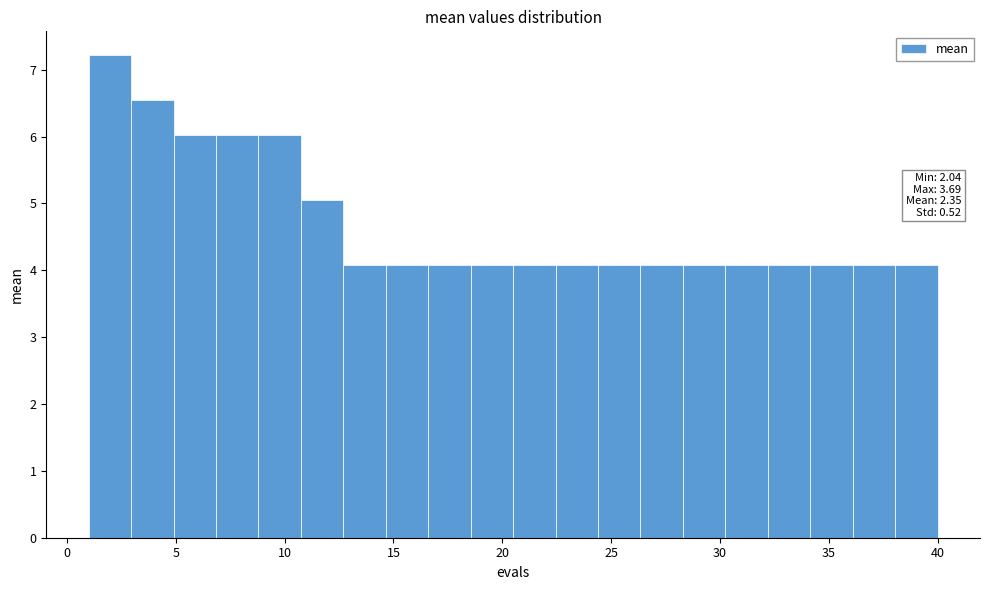

Read against the x-axis, roughly where is the centre of the tallest bar?

2.0